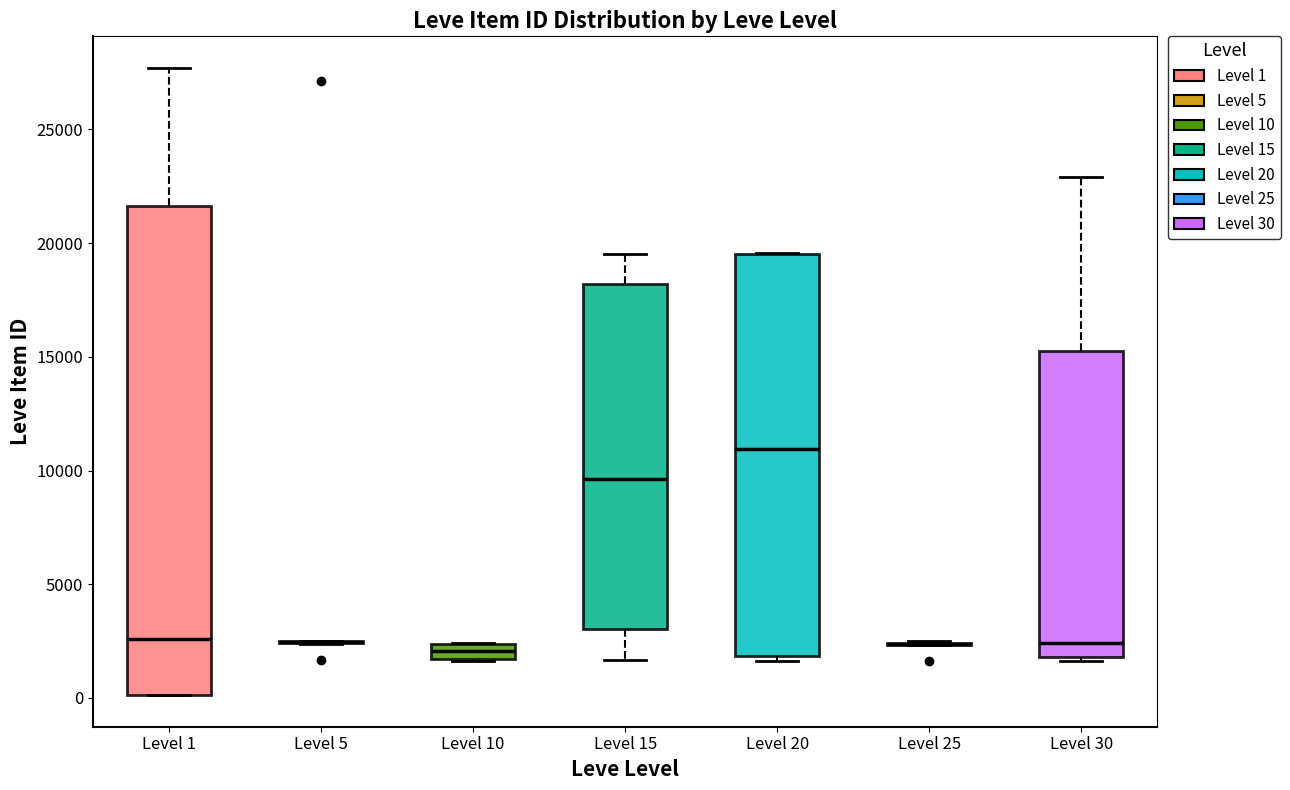

Where does the median line of the box for Level 10 sit on the y-axis? The values are not printed on the chart, so give them approximately, as read against the axis.

2000